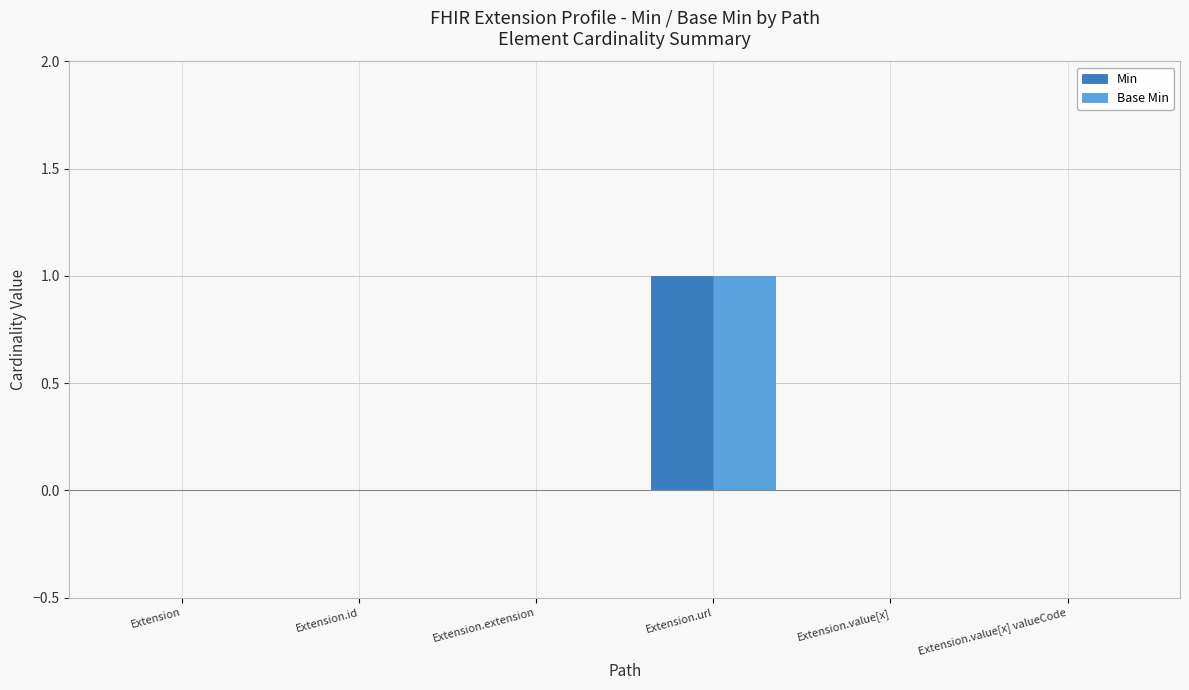

Which category has the highest value across all series?

Extension.url